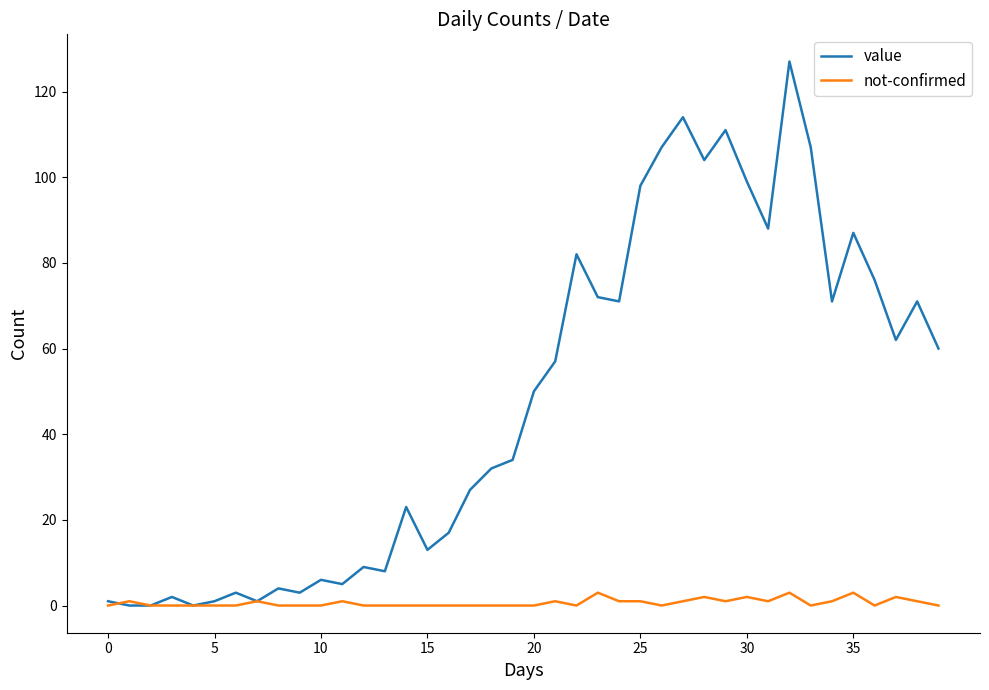

Rank the series by their maximum value, from lowest to highest.

not-confirmed, value